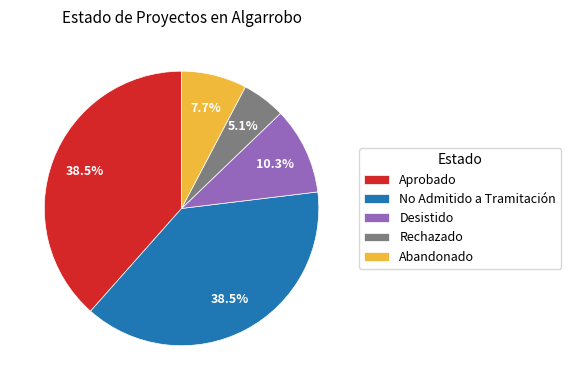

Does No Admitido a Tramitación represent more than half of the total?

No